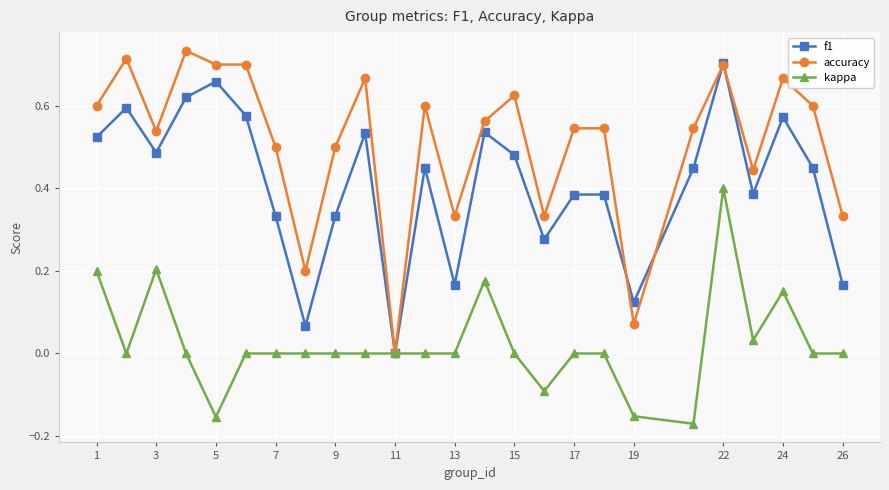

Which series has the largest total across all categories?

accuracy